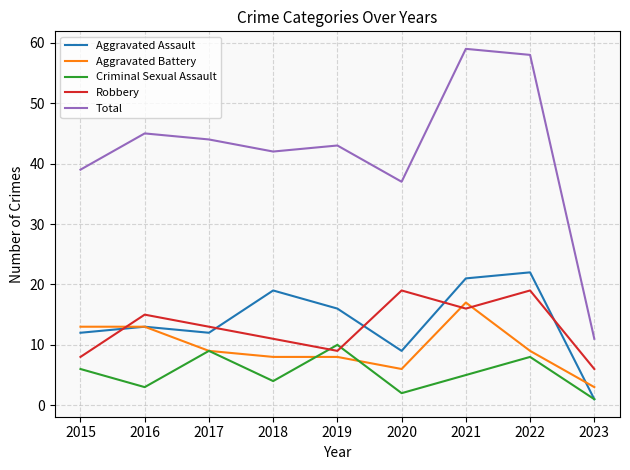

Which series has the largest range (max minus min)?

Total